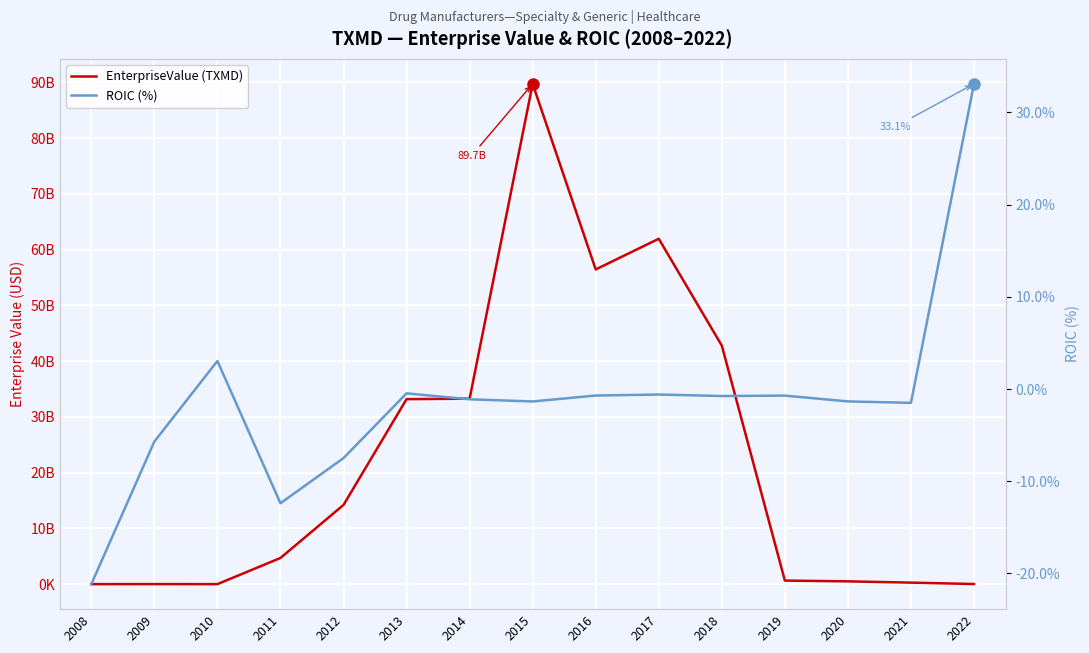

List the labels in order of ROIC (%) value, largest first.

2022, 2010, 2013, 2017, 2016, 2019, 2018, 2014, 2020, 2015, 2021, 2009, 2012, 2011, 2008